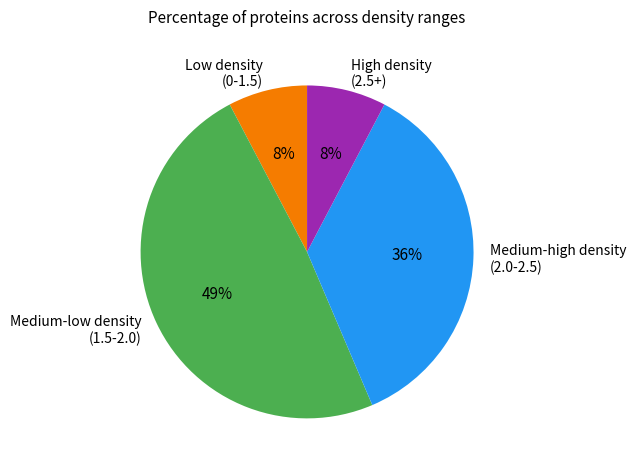

How many slices are in this pie chart?

4